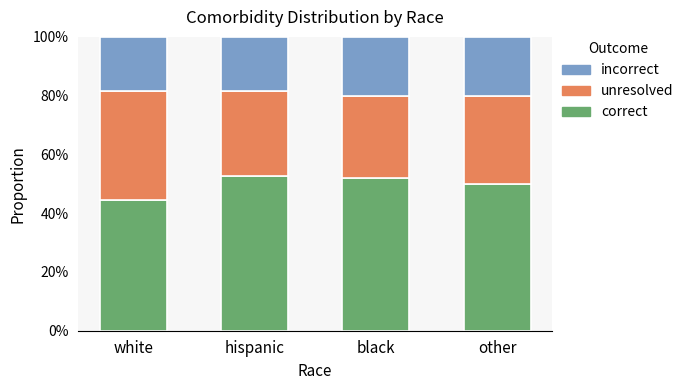

What are all the series names shown in the legend?

incorrect, unresolved, correct